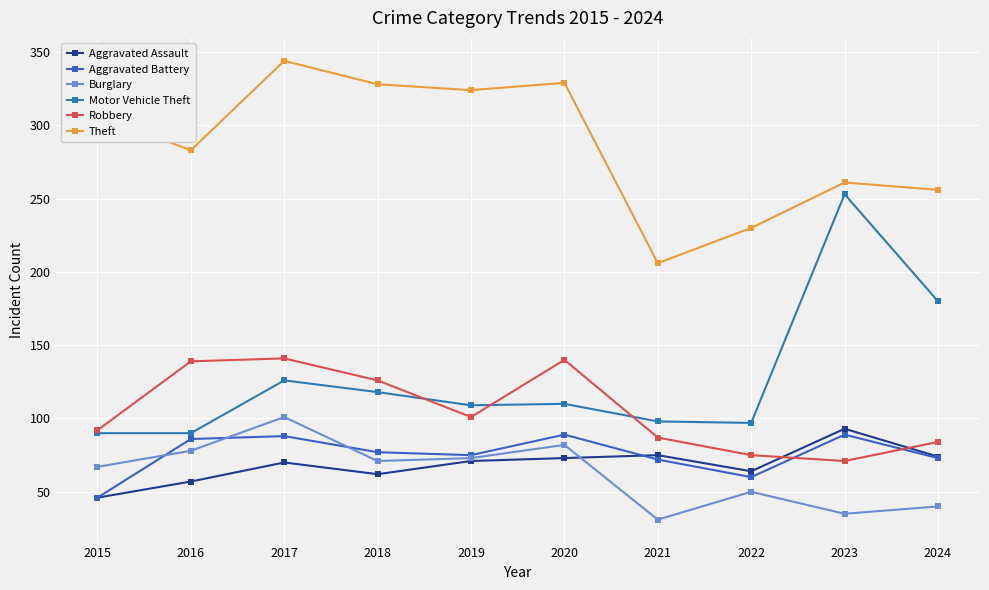

The value of Motor Vehicle Theft at 2023 is 375. True or false?

False